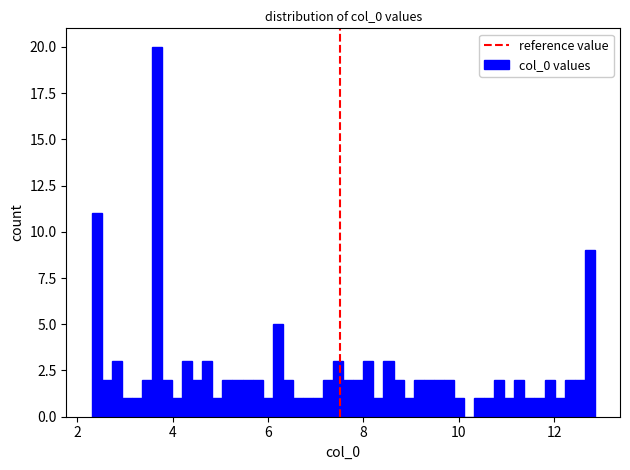

Read against the x-axis, roughly where is the centre of the tallest bar?

3.6